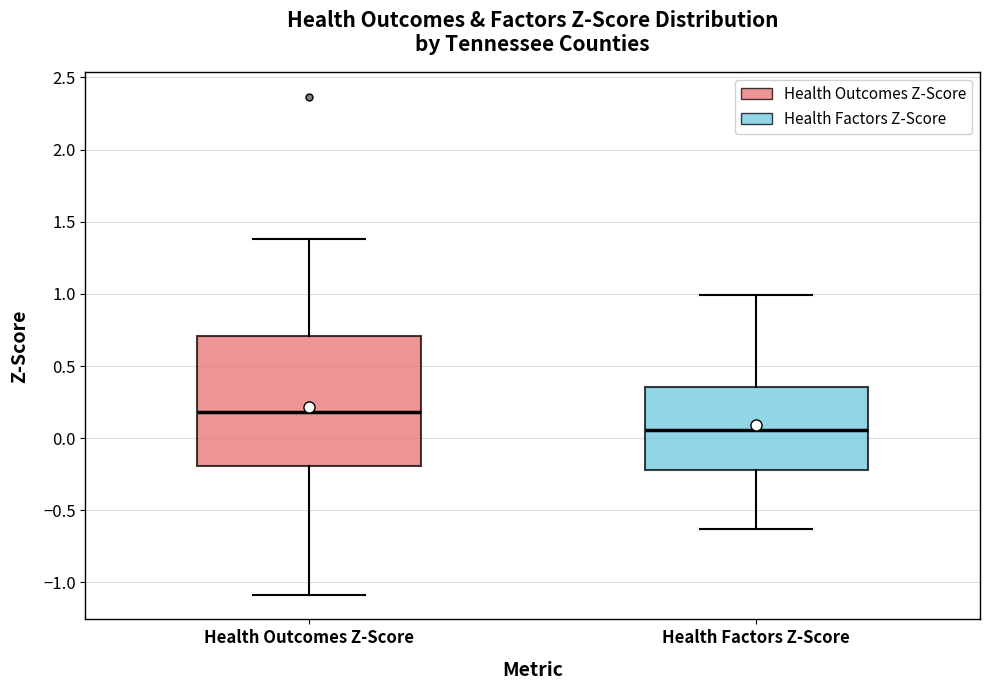

Reading left to right, transcribe this box plot: for each box, give where its median line is, the range the box spans, and where its two whiskers end, as read against the y-axis. The values are not printed on the chart, so give them approximately, as read against the axis.

Health Outcomes Z-Score: median 0.20, box -0.20 to 0.70, whiskers -1.10 to 1.40
Health Factors Z-Score: median 0.05, box -0.20 to 0.35, whiskers -0.65 to 1.00